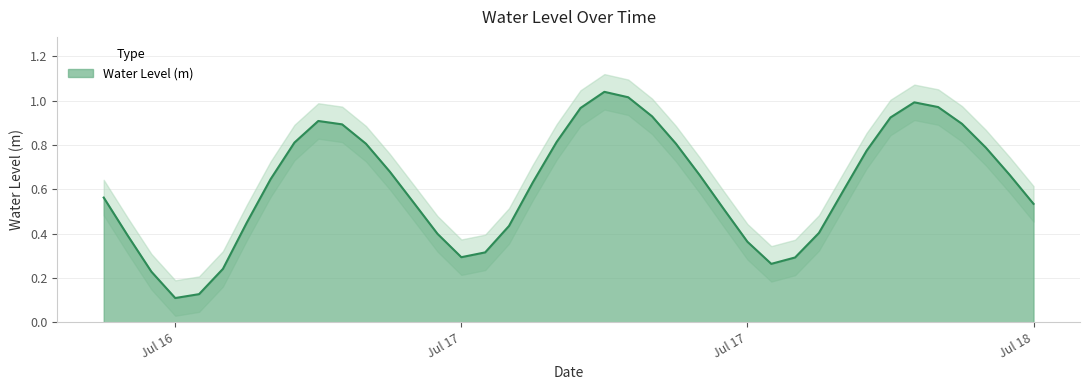

Is it true that the value at 2025-07-16 19:00:00 is 0.1?

False